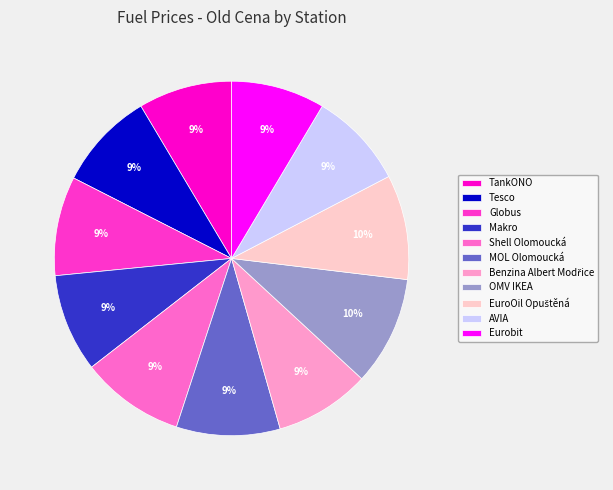

Does Globus represent more than half of the total?

No